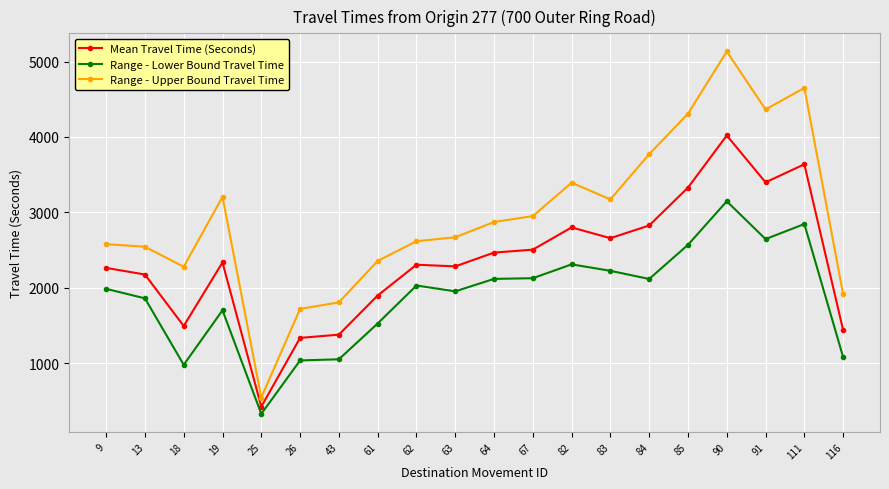

True or false: Range - Lower Bound Travel Time and Range - Upper Bound Travel Time intersect in this chart.

False